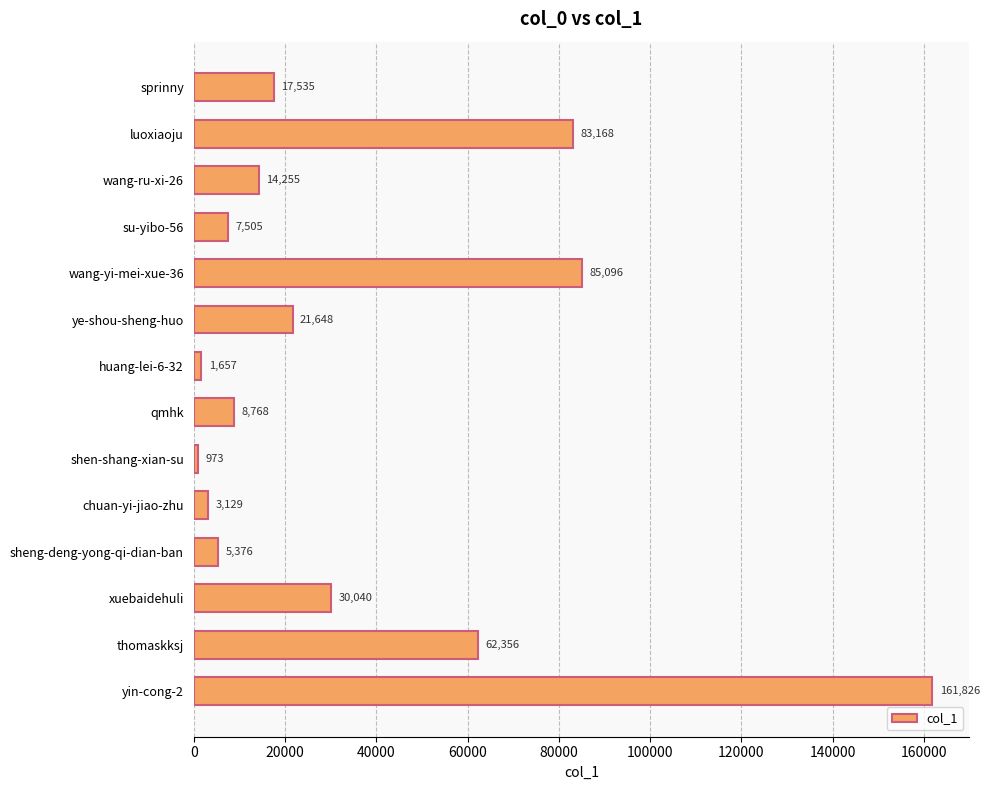

What is the approximate value at su-yibo-56?

7505